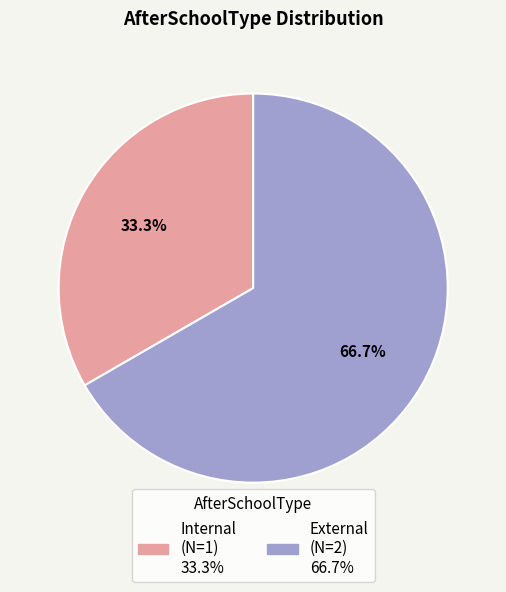

Count the number of slices in the pie.

2